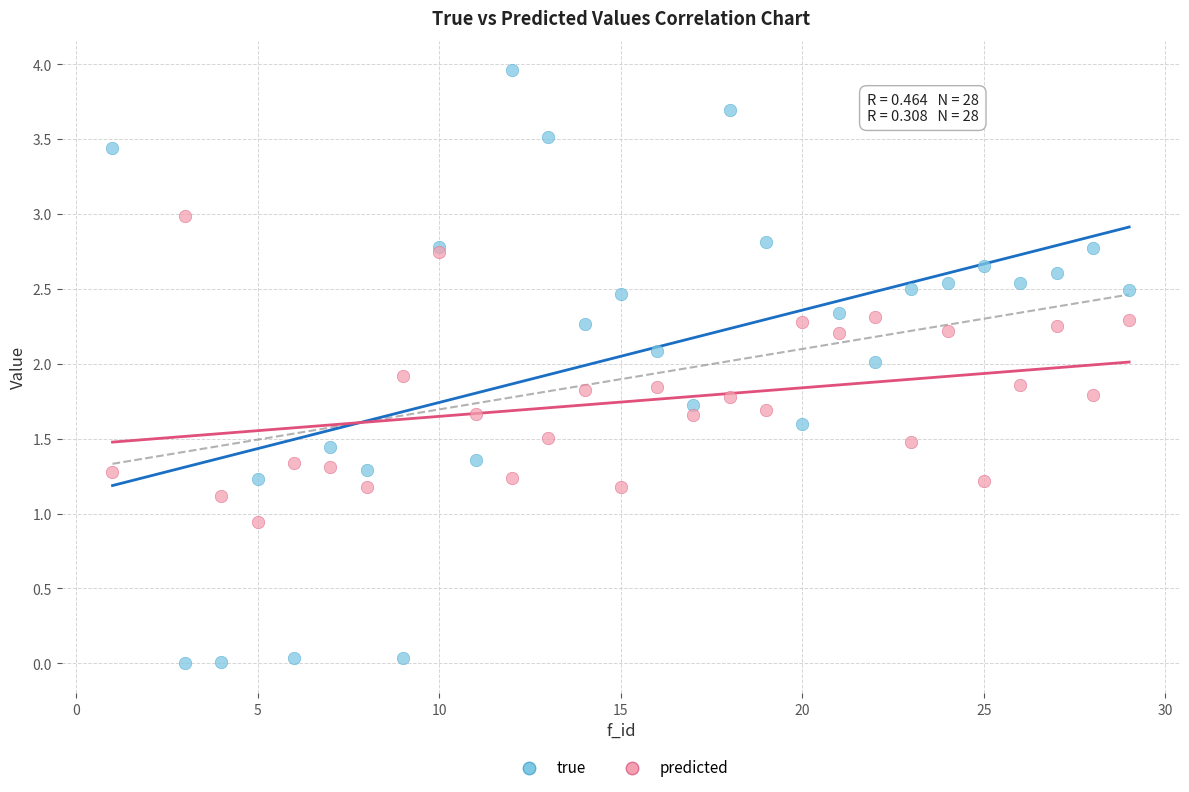

Which series reaches the minimum Y coordinate?

true